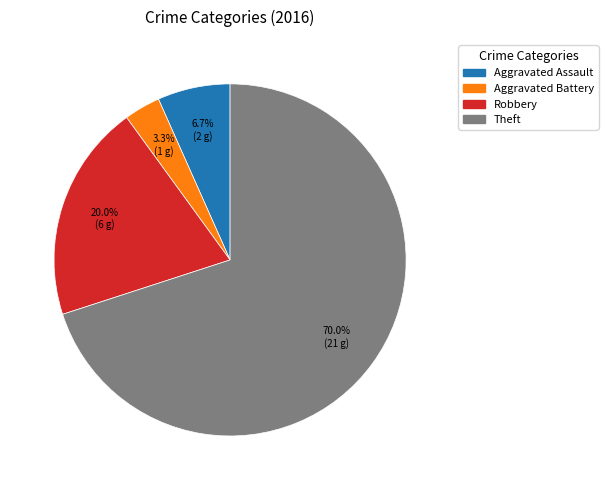

How many segments does this pie chart have?

4